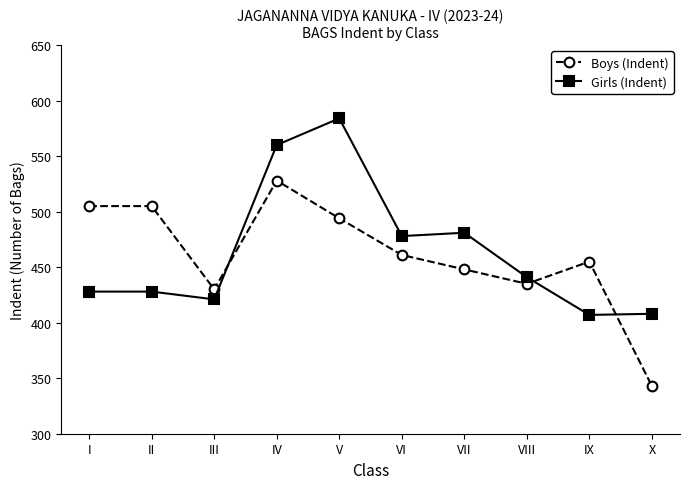

How many values in the Girls (Indent) series are below 441?

5